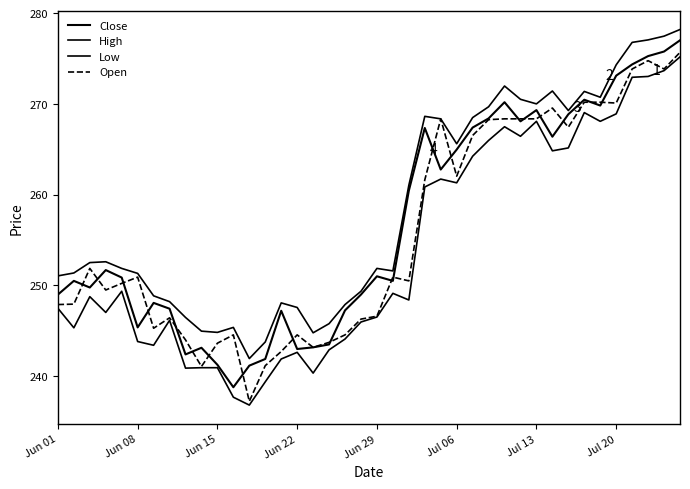

Does the chart display data point markers on the line(s)?

No